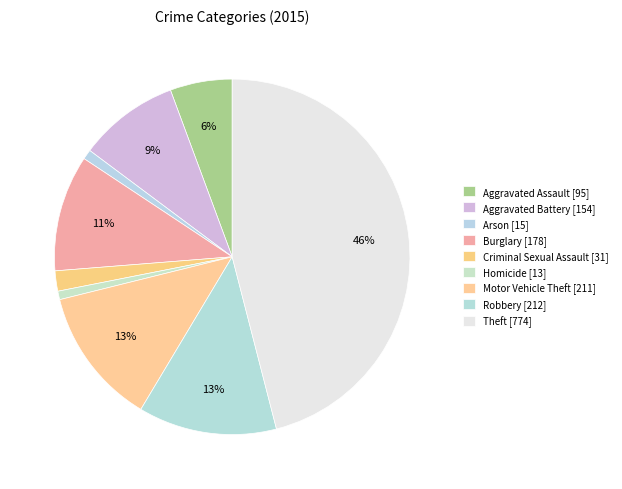

Which slice is the smallest?

Homicide